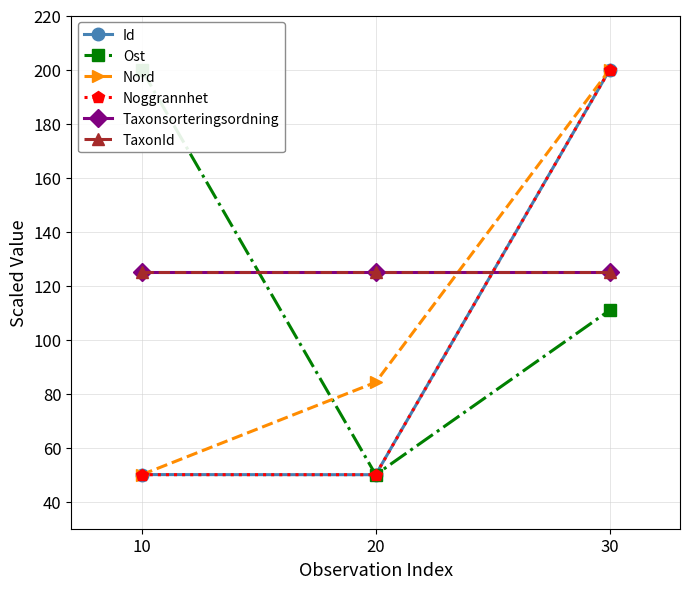

At how many categories does at least one series exceed 79?

3